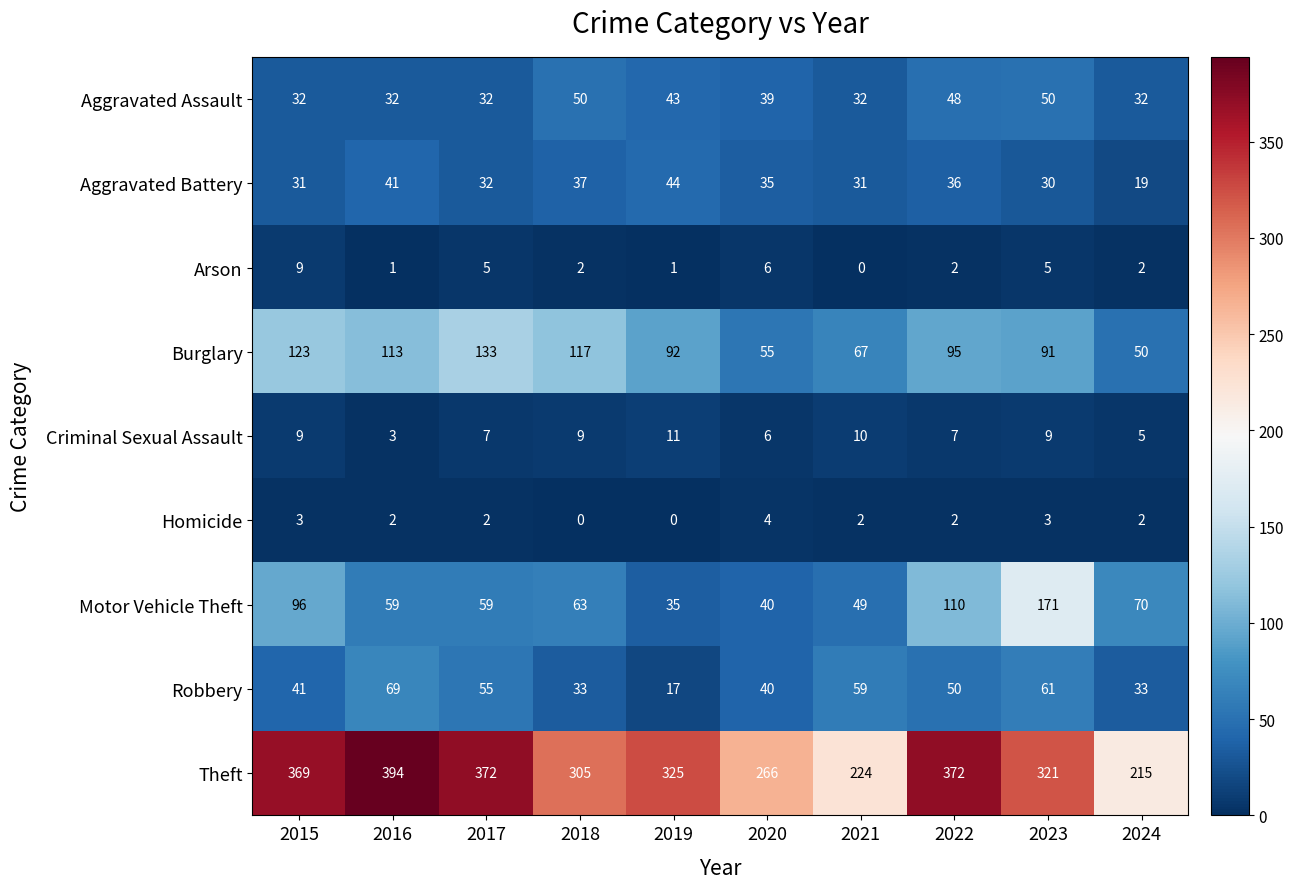

Rank the series at 2023 from highest to lowest value.

Theft, Motor Vehicle Theft, Burglary, Robbery, Aggravated Assault, Aggravated Battery, Criminal Sexual Assault, Arson, Homicide